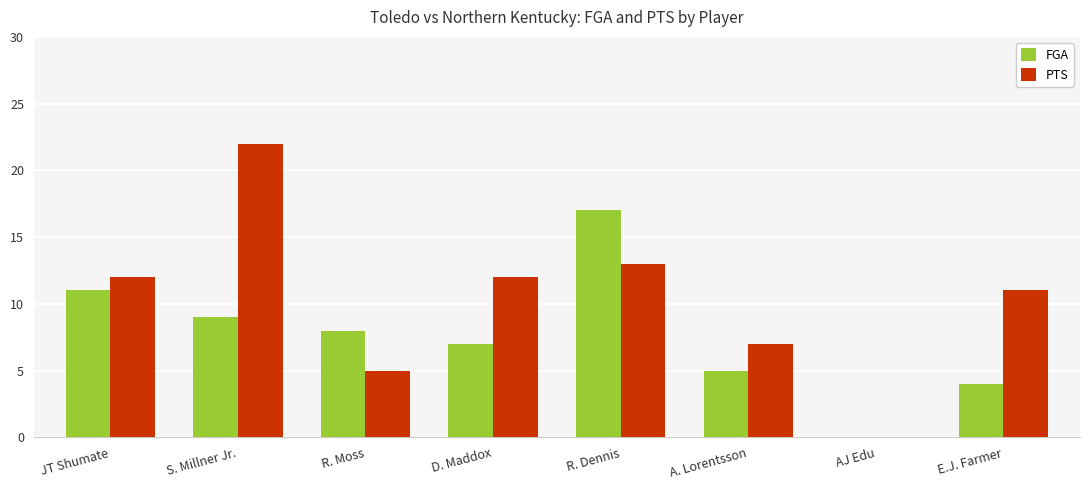

Which series has the largest total across all categories?

PTS